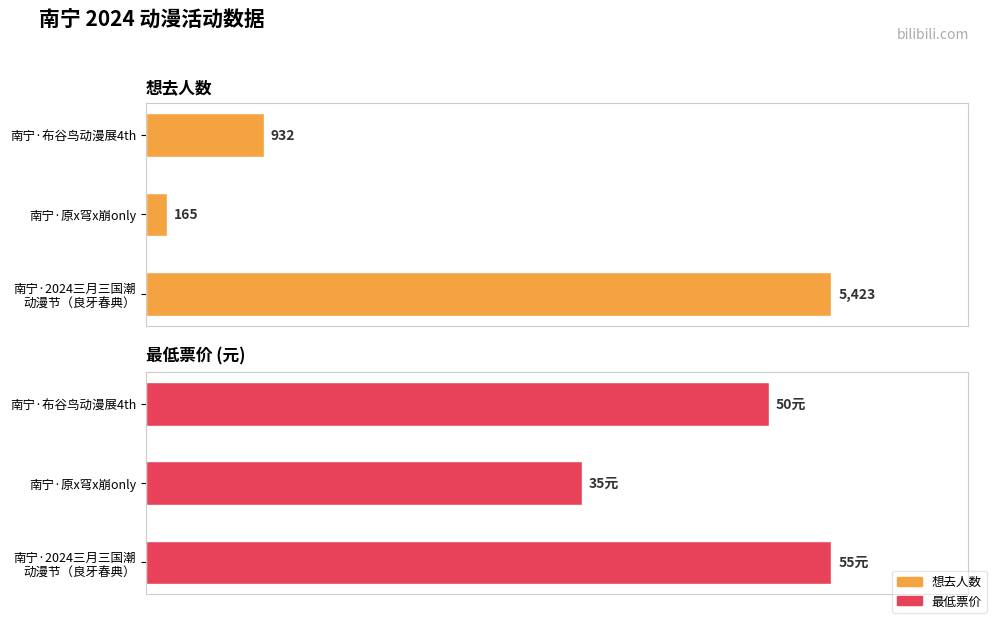

What is the sum of all 最低票价 values?

140